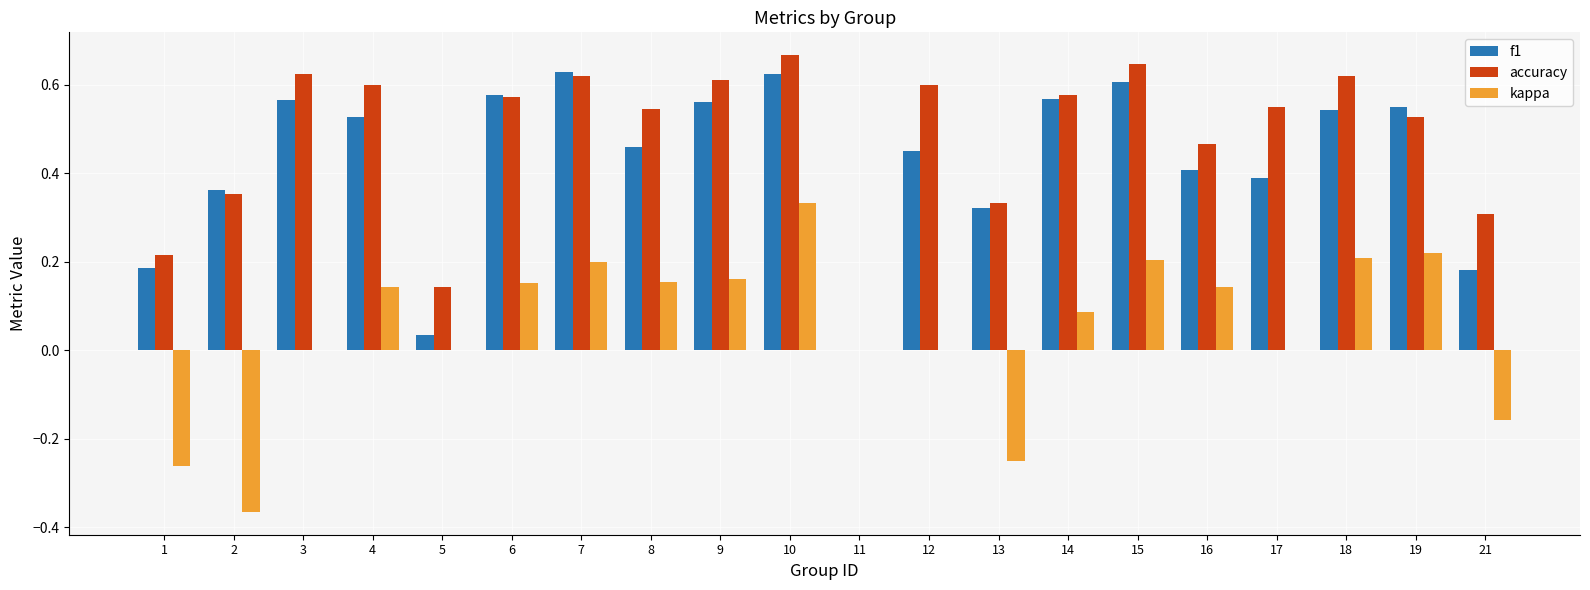

What is the sum of all f1 values?

8.5